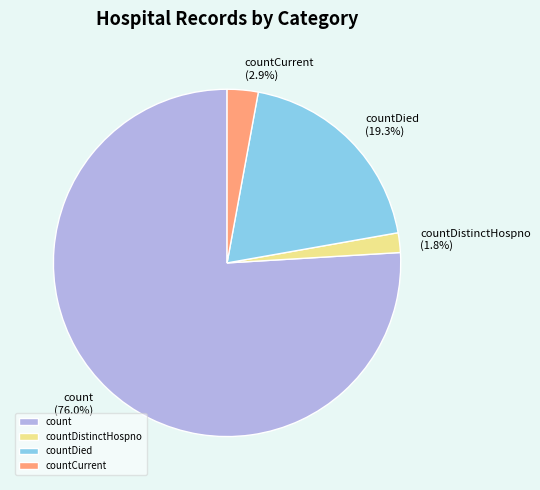

To the nearest percent, what is the average slice percentage?

25%